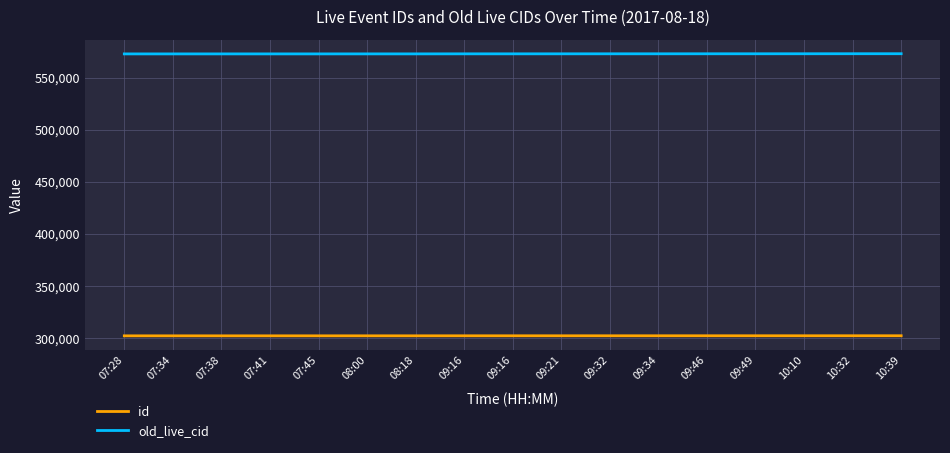

What is the label of the 16th point from the right?

07:34